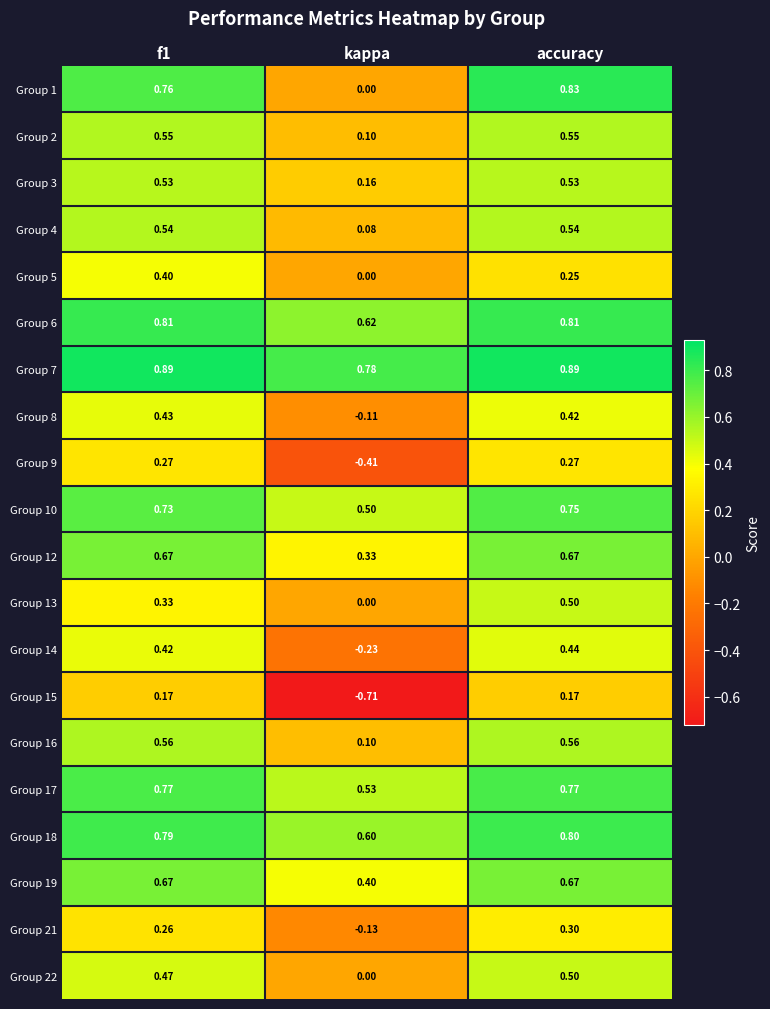

At which label does Group 10 reach its peak?

accuracy